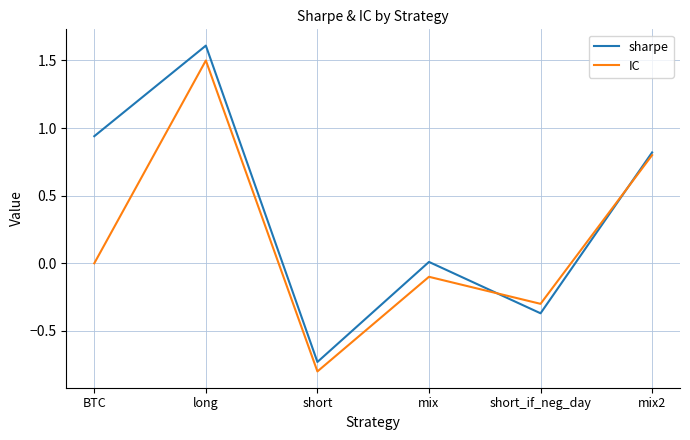

What is the minimum value shown in the chart?

-0.8